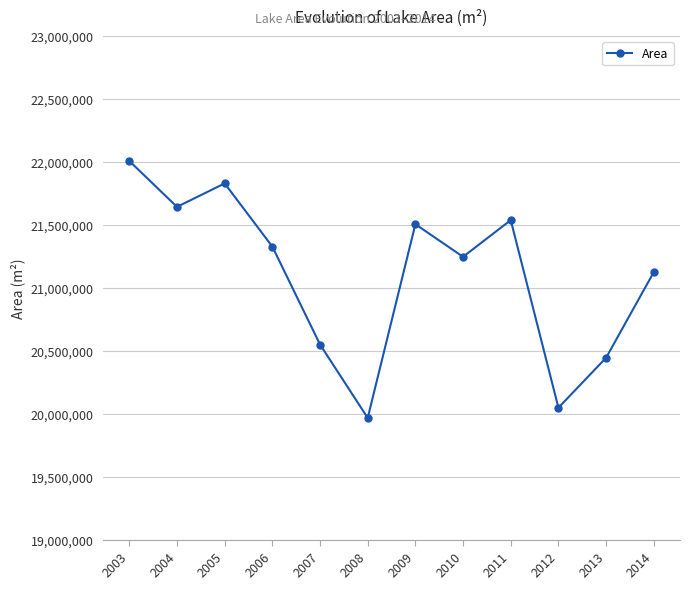

List the labels in order of value, largest first.

2003, 2005, 2004, 2011, 2009, 2006, 2010, 2014, 2007, 2013, 2012, 2008